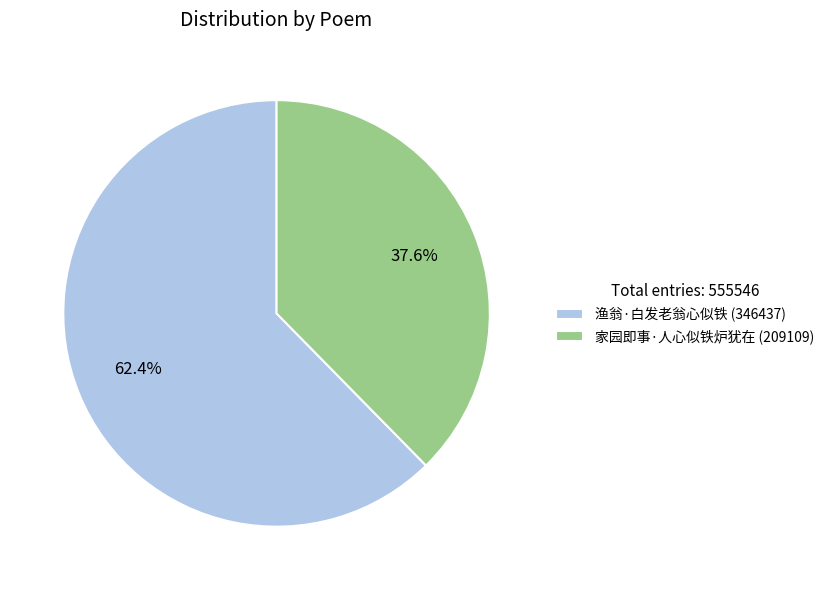

Which has a higher value, 家园即事·人心似铁炉犹在 or 渔翁·白发老翁心似铁?

渔翁·白发老翁心似铁